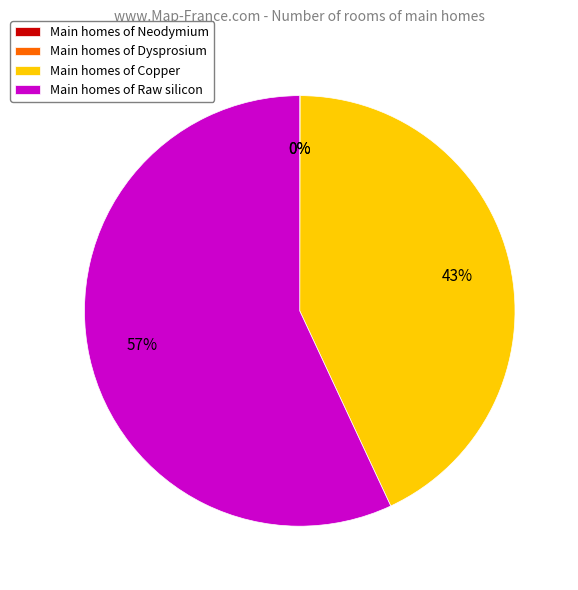

Which category accounts for the majority?

Main homes of Raw silicon